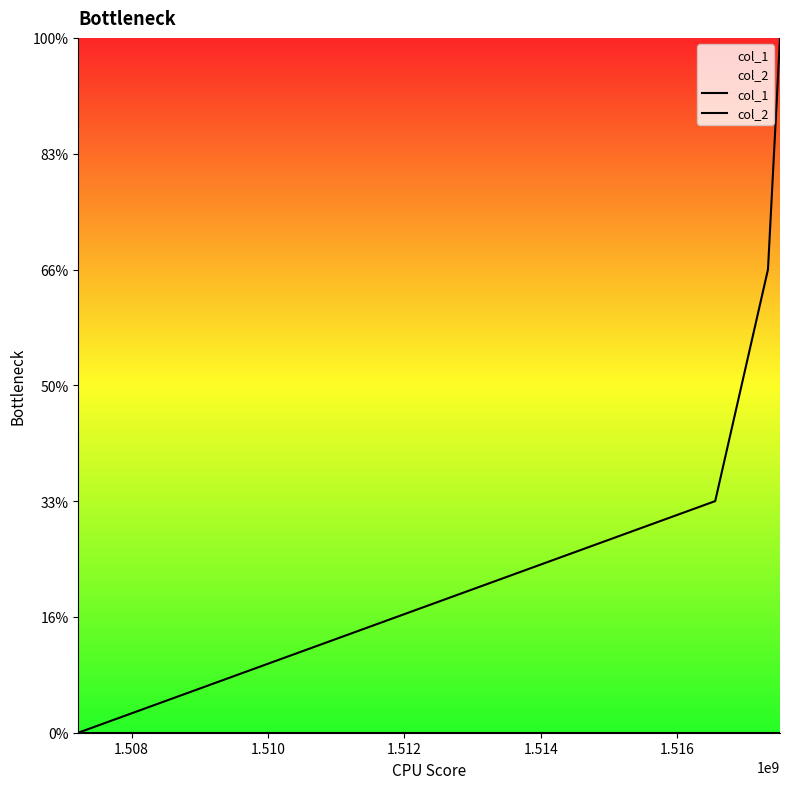

True or false: col_1 and col_2 intersect in this chart.

False